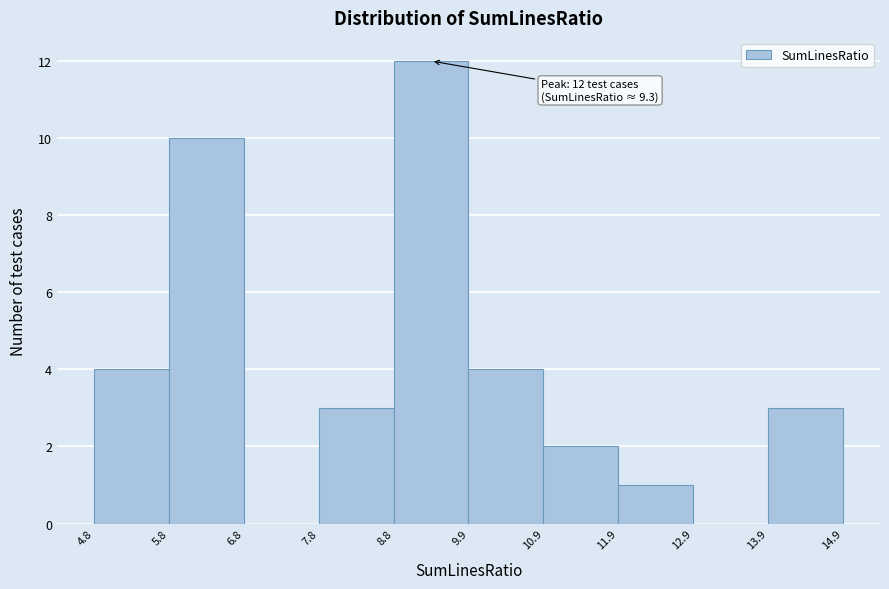

Which range on the x-axis has the tallest bar?

8.8 to 9.9